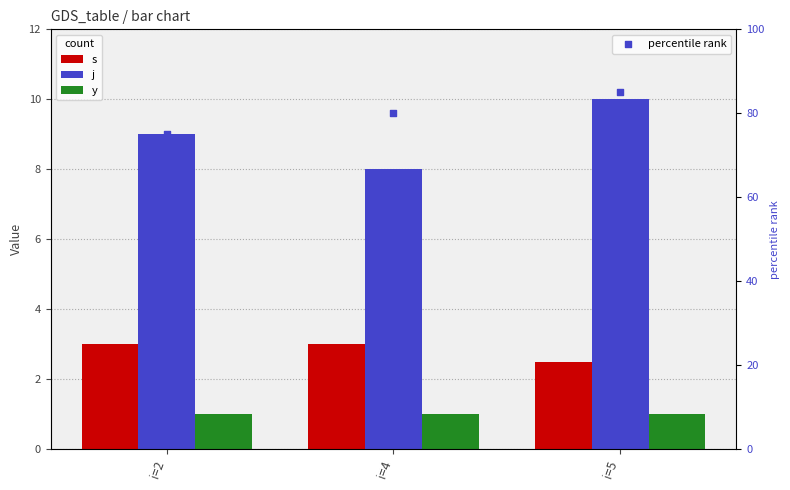

Which series contains the highest Y value?

percentile rank